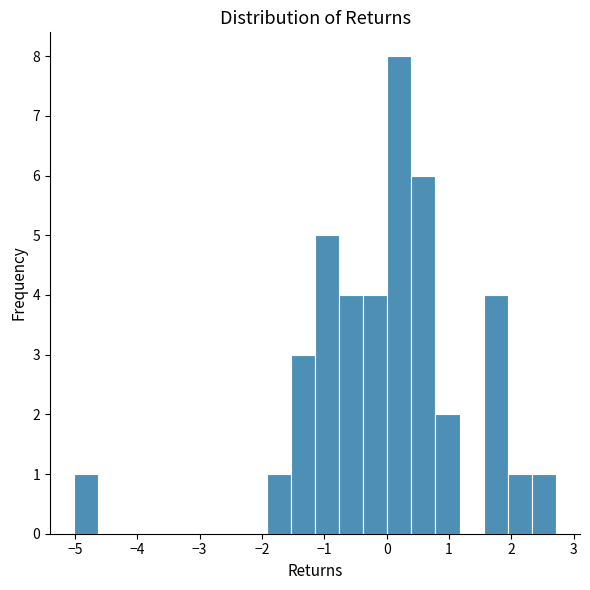

Around what value on the x-axis is the tallest bar? Give the approximate position of its centre, as read against the axis.

0.2